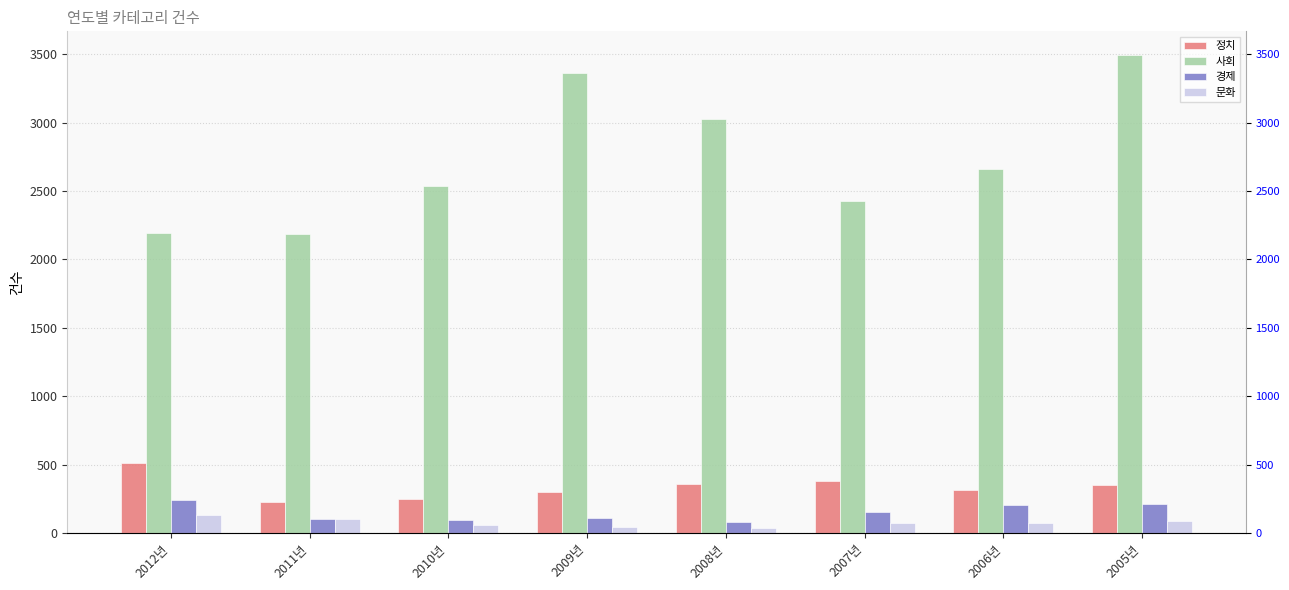

What is the sum of the 사회 values at 2011년 and 2009년?

5546